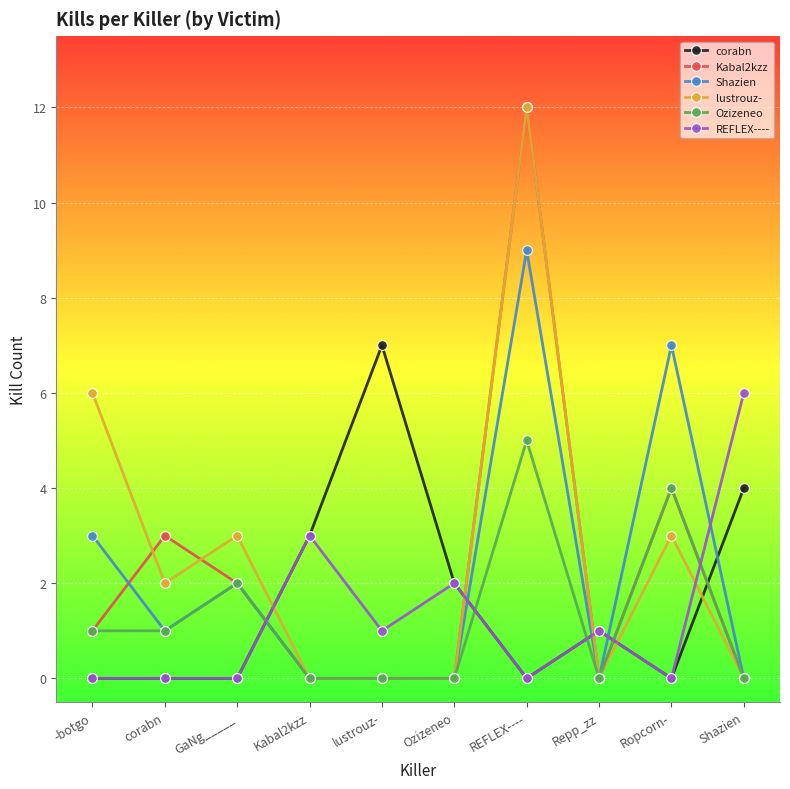

What are all the series names shown in the legend?

corabn, Kabal2kzz, Shazien, lustrouz-, Ozizeneo, REFLEX----